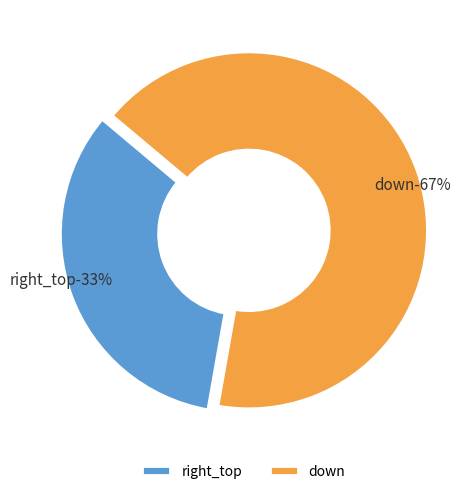

Combined, what portion of the pie is down and right_top?

100.0%